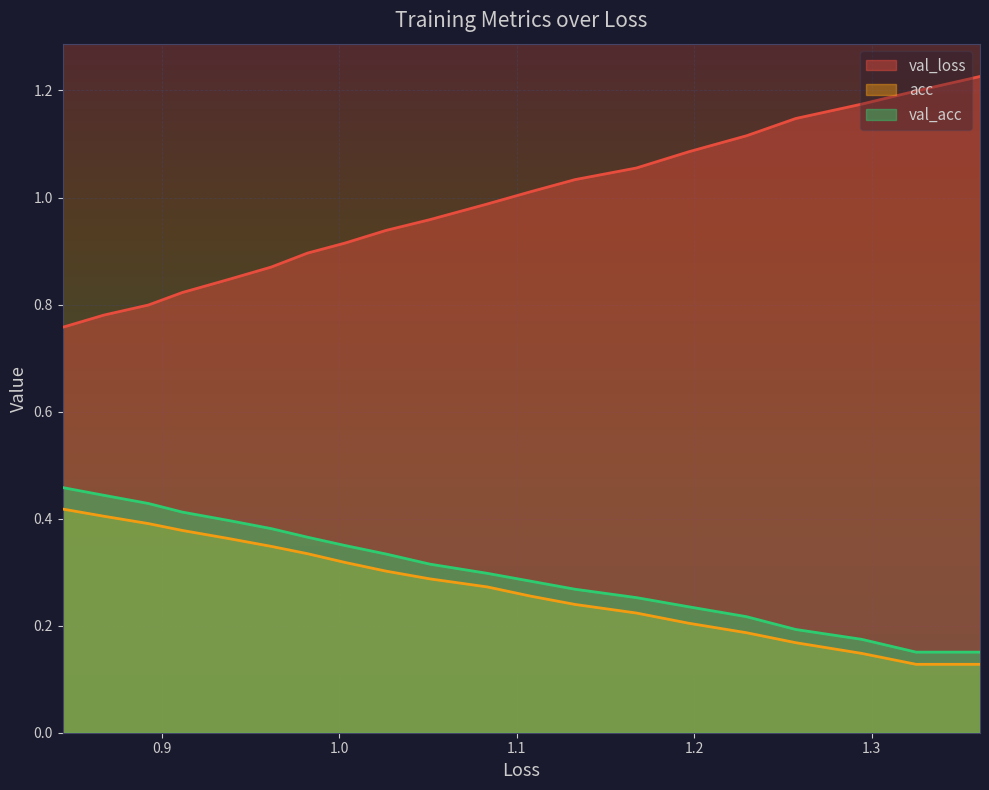

How many data points does each series have?

20